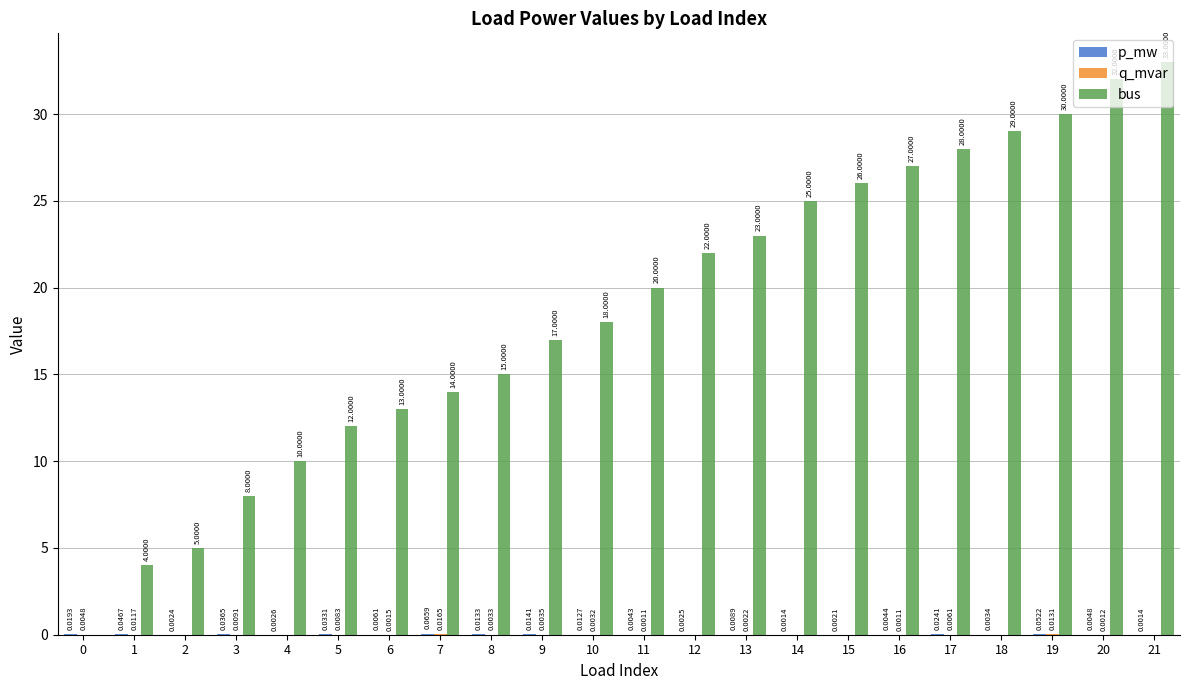

True or false: bus has a value of 13.0 at 6.

True